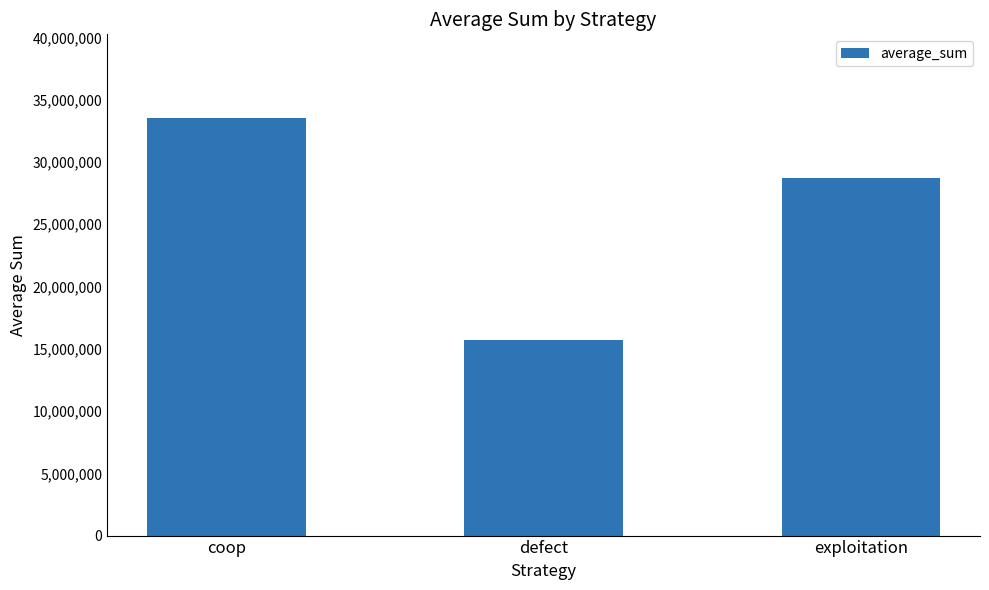

What is the sum of the values at coop and exploitation?

62291115